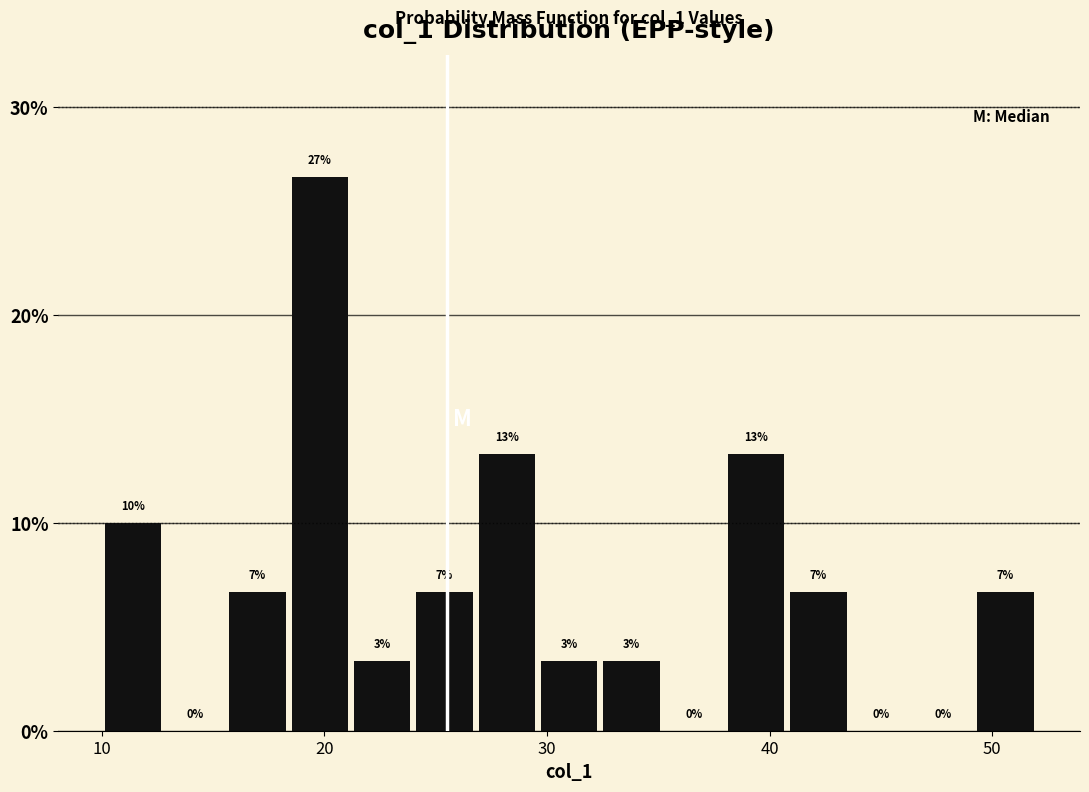

Read against the x-axis, roughly where is the centre of the tallest bar?

20